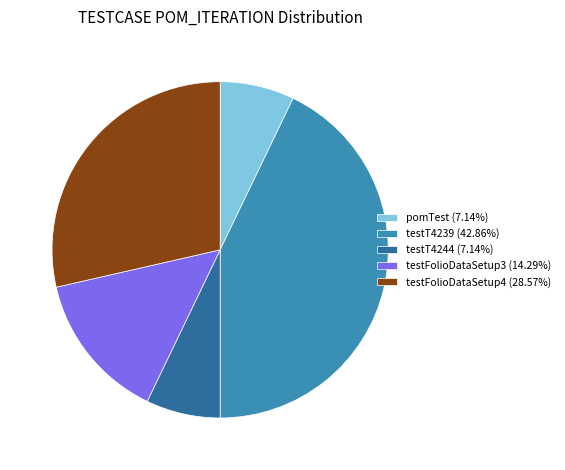

Is there a majority slice in this chart?

No